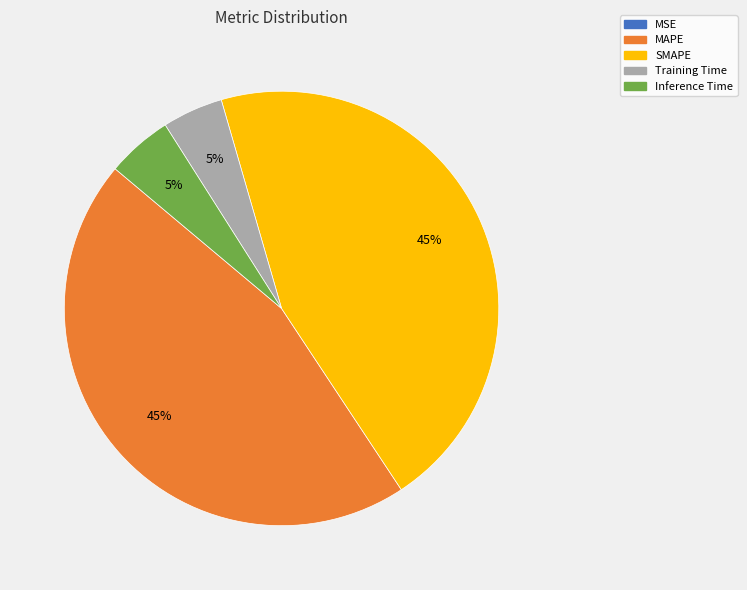

Does any single category account for the majority?

No